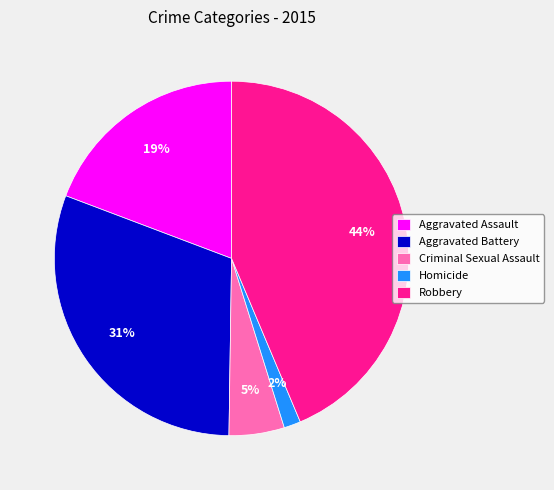

True or false: Aggravated Battery accounts for 43% of the total.

False